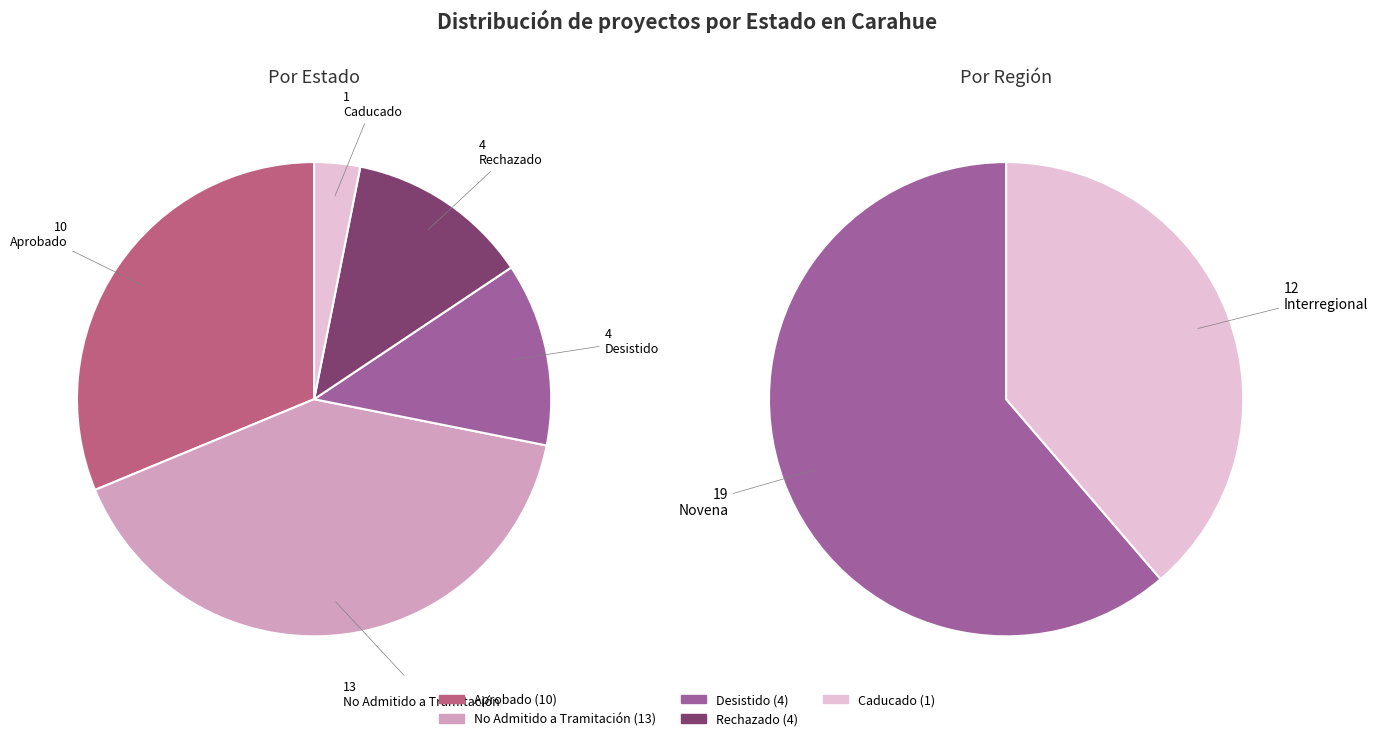

What is the change in value from Aprobado to Desistido?

-6